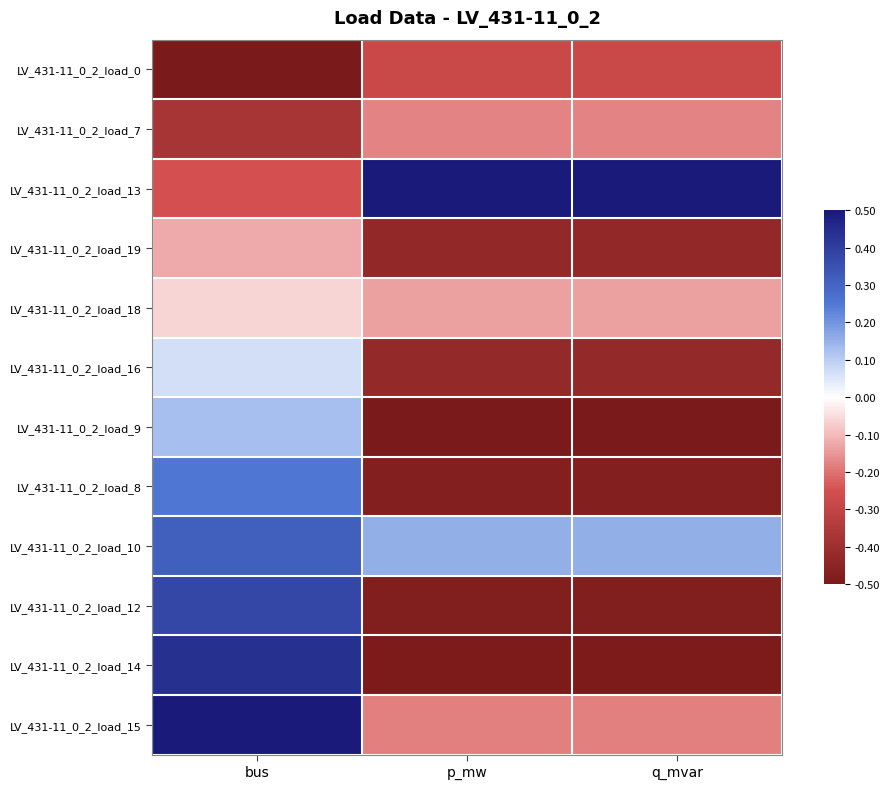

What is the total value across all series at p_mw?

-2.9